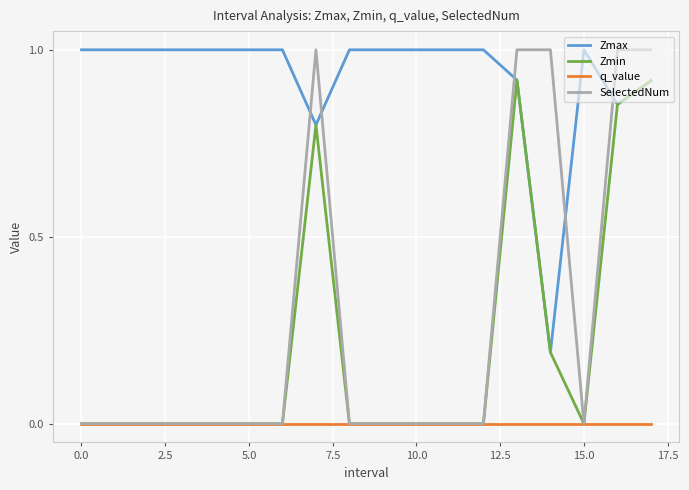

Which series has the largest range (max minus min)?

SelectedNum